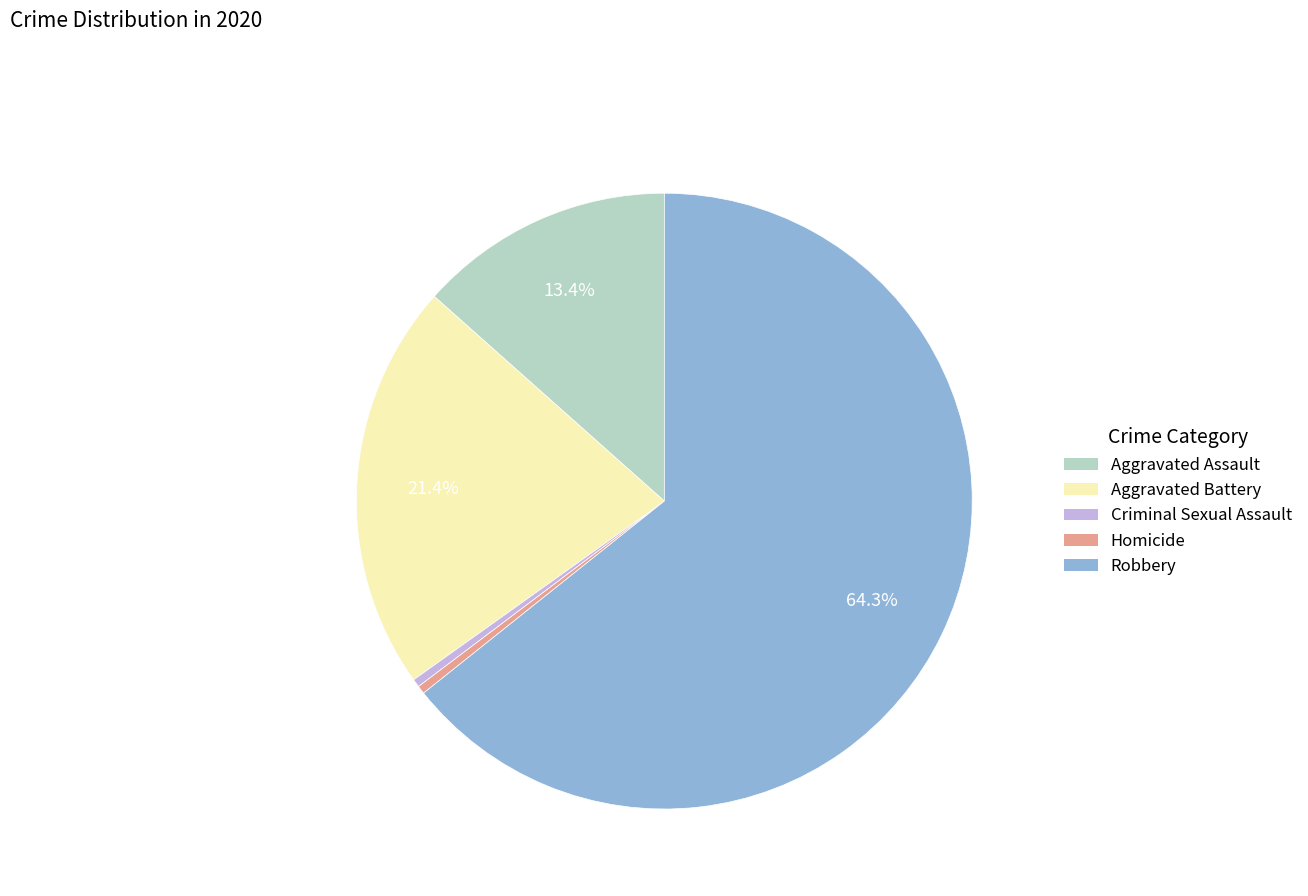

To the nearest percent, what is the combined percentage of Criminal Sexual Assault and Aggravated Battery?

22%